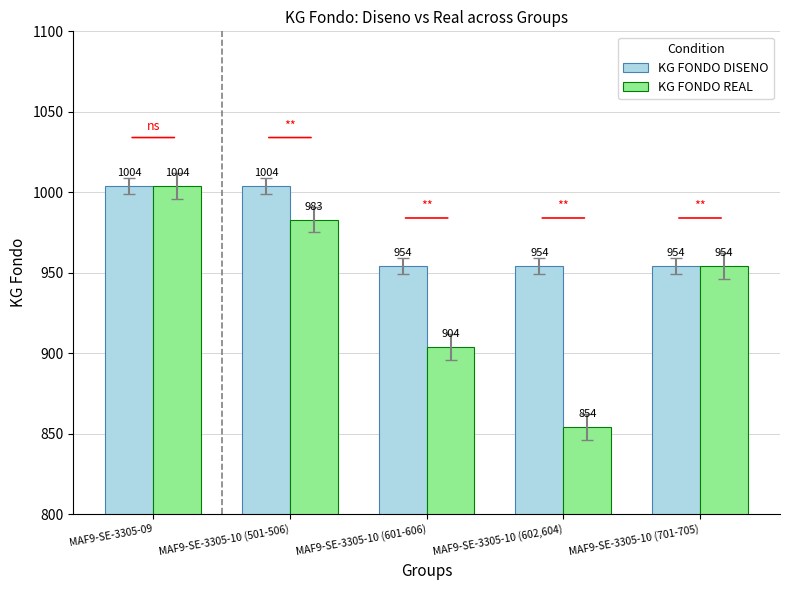

What is the label of the 5th bar from the left?

MAF9-SE-3305-10 (701-705)